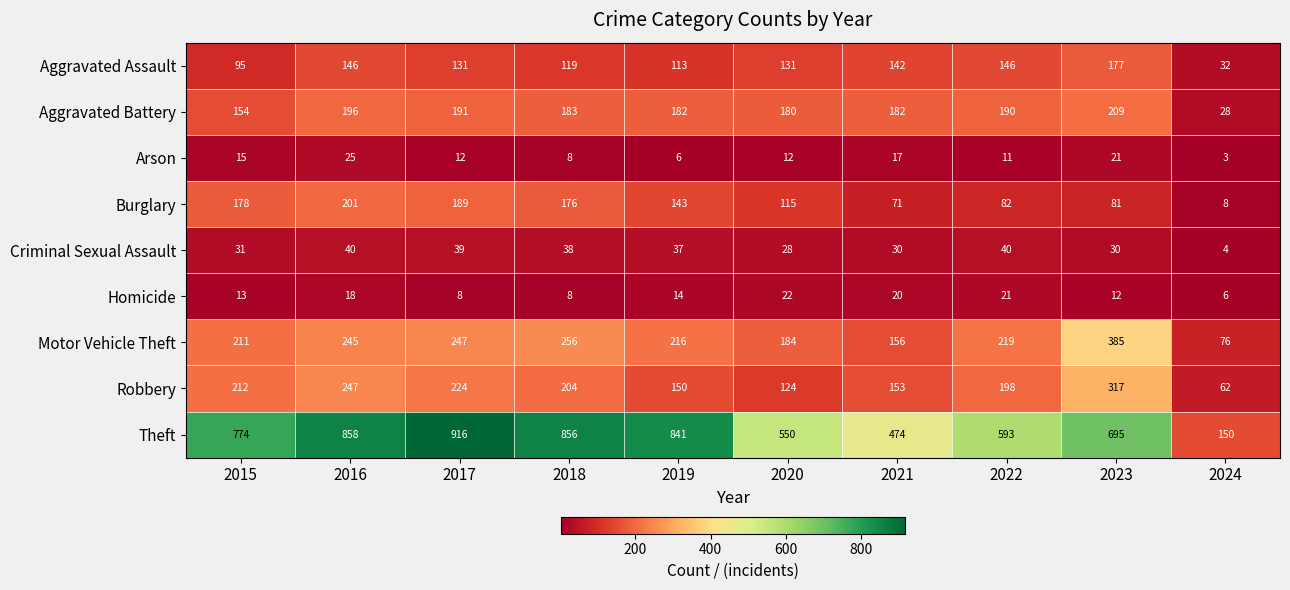

Which series has the largest total across all categories?

Theft